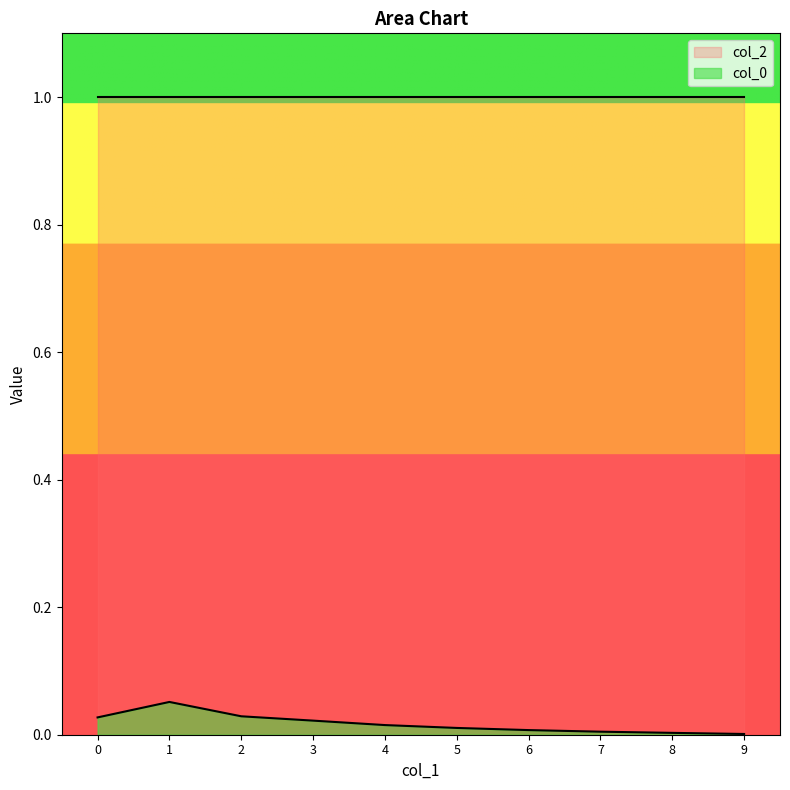

List the labels in order of value, smallest first.

9, 8, 7, 6, 5, 4, 3, 0, 2, 1